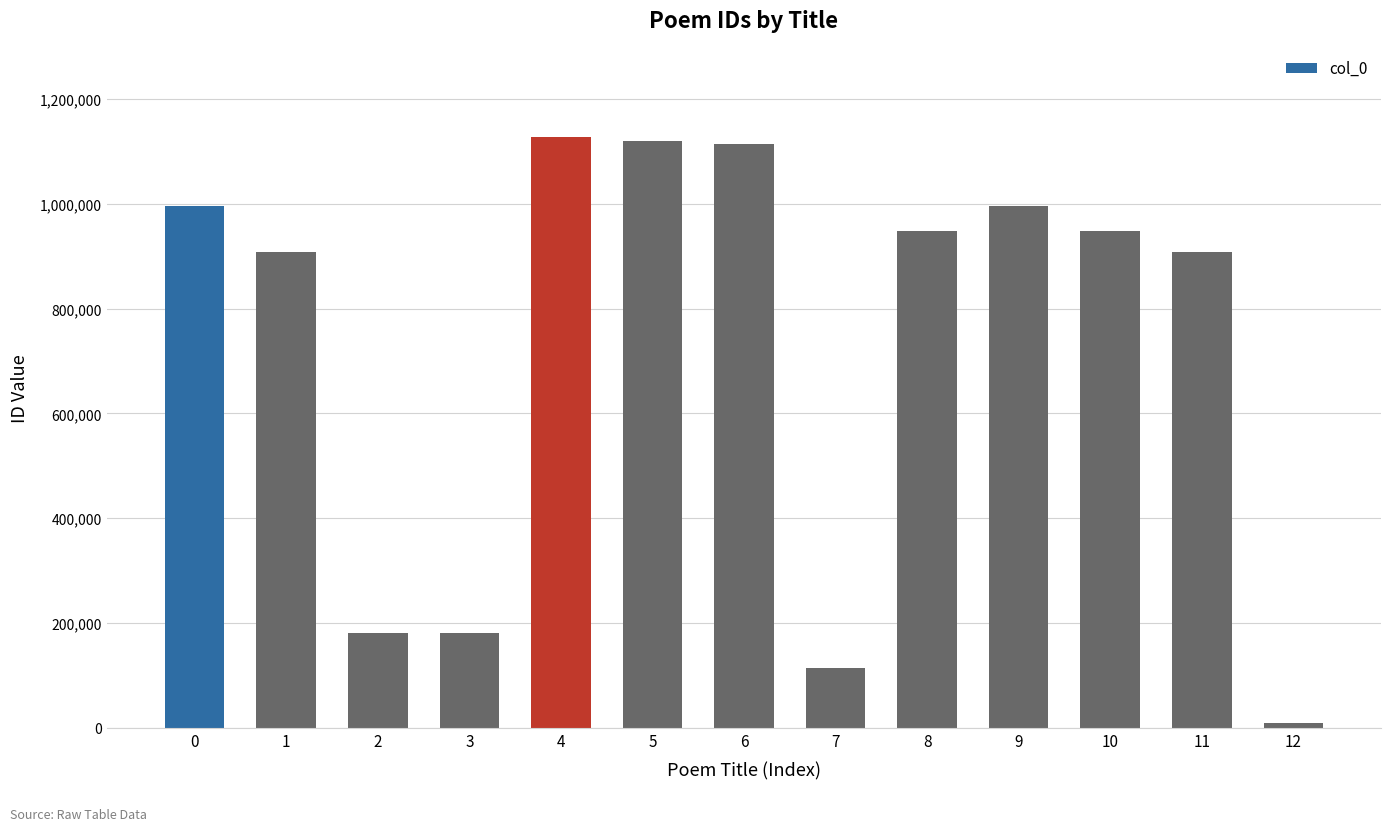

What is the greatest value displayed?

1126930